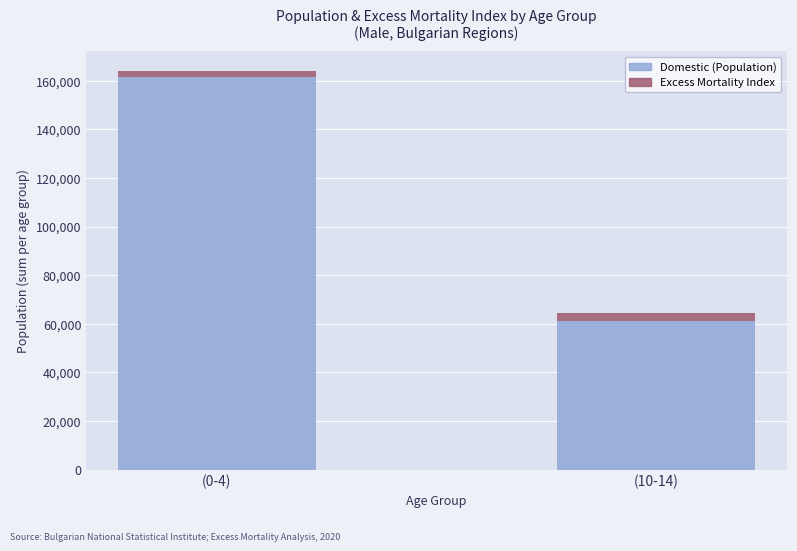

Are the bars horizontal?

No